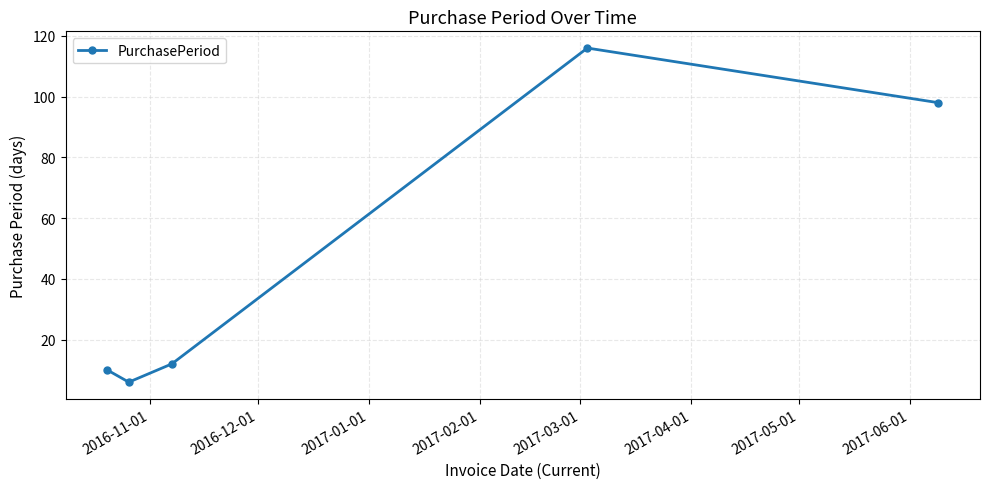

True or false: the data has more than 2 interior local peaks.

False